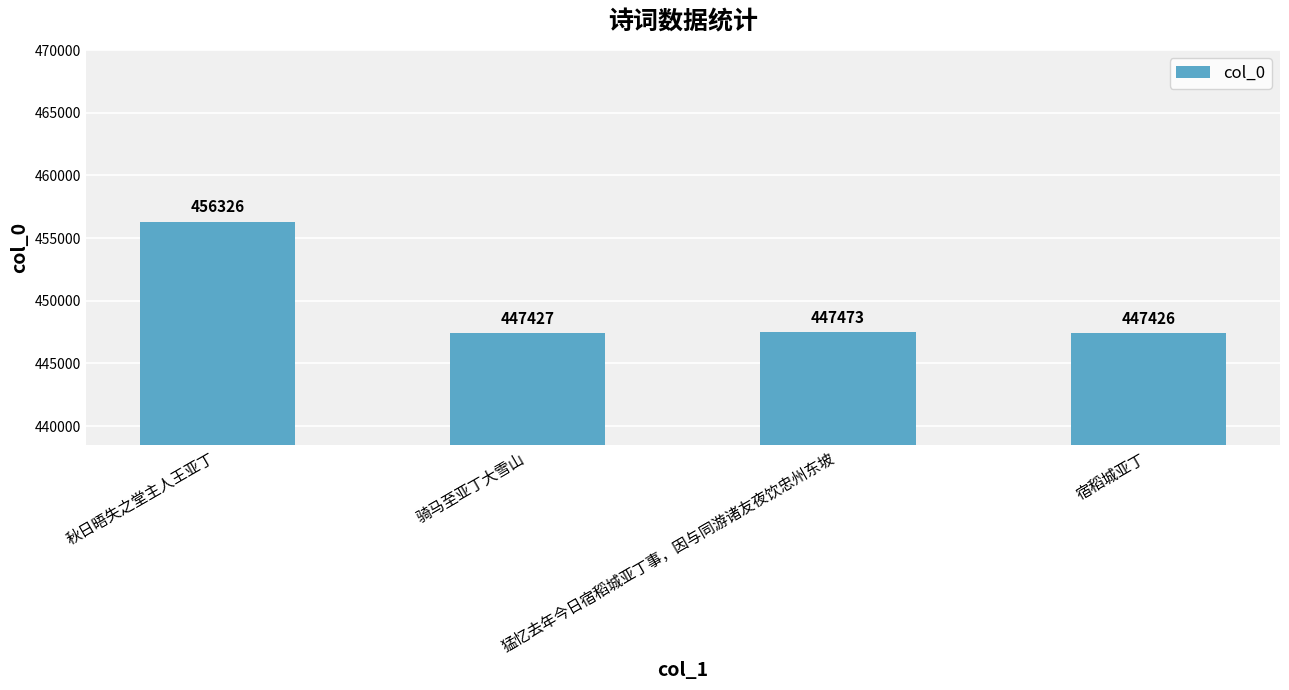

What is the sum of the values at 猛忆去年今日宿稻城亚丁事，因与同游诸友夜饮忠州东坡 and 秋日晤失之堂主人王亚丁?

903799